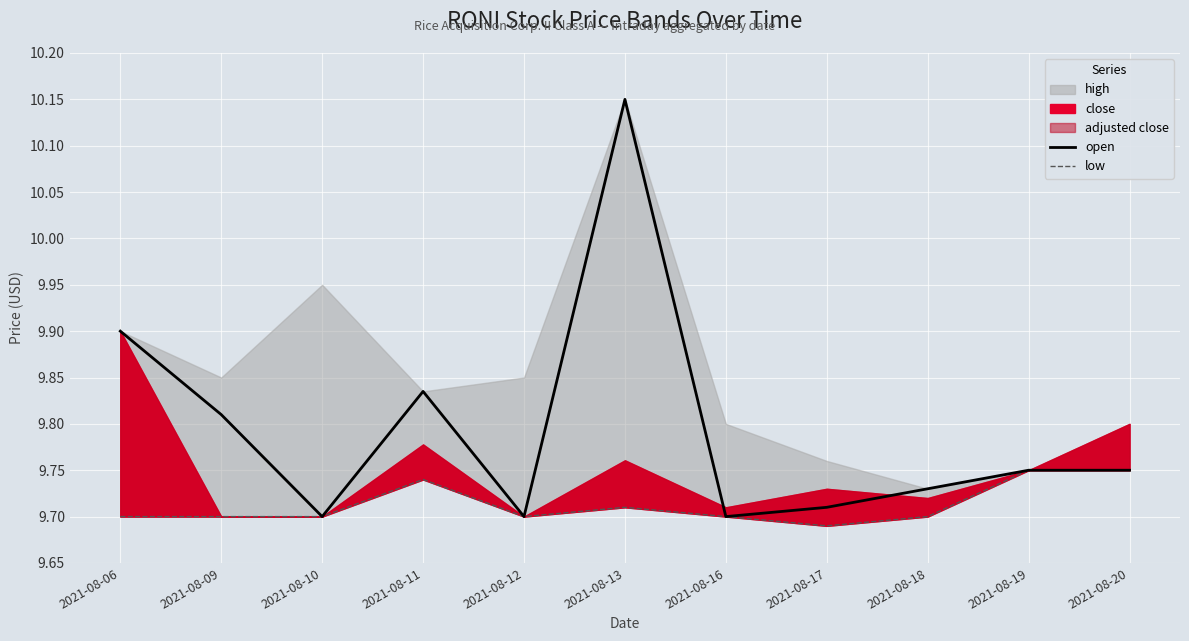

Which has a higher value, 2021-08-10 or 2021-08-06?

2021-08-06